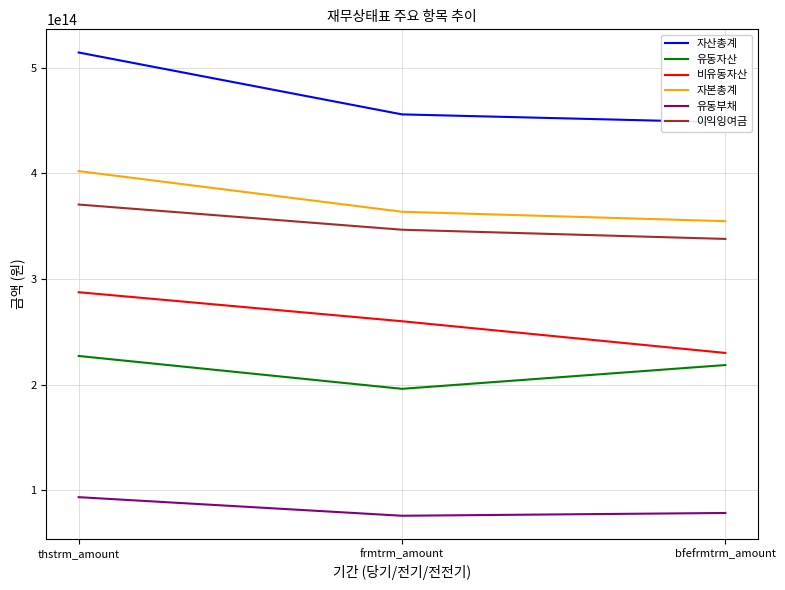

How many 유동부채 values are between 75719452000000 and 93326299000000?

3